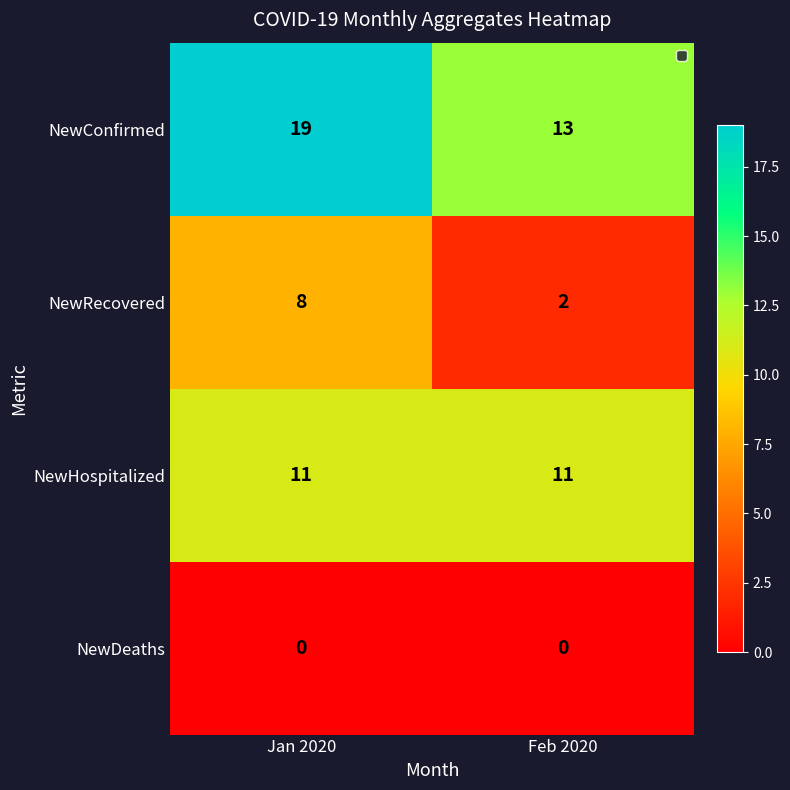

At which label does NewRecovered reach its peak?

Jan 2020